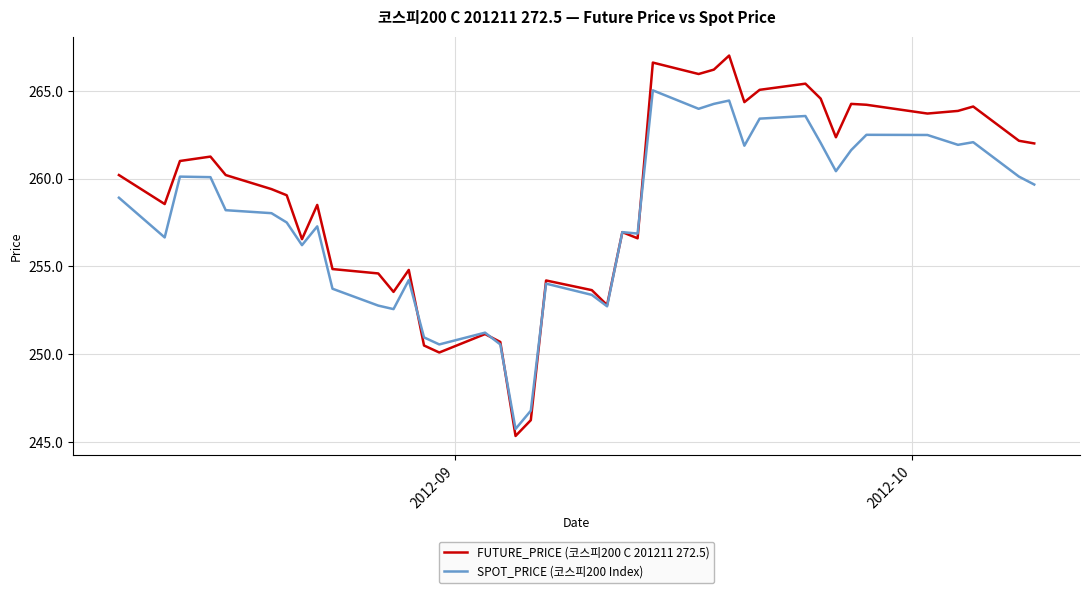

What are all the series names shown in the legend?

FUTURE_PRICE (코스피200 C 201211 272.5), SPOT_PRICE (코스피200 Index)